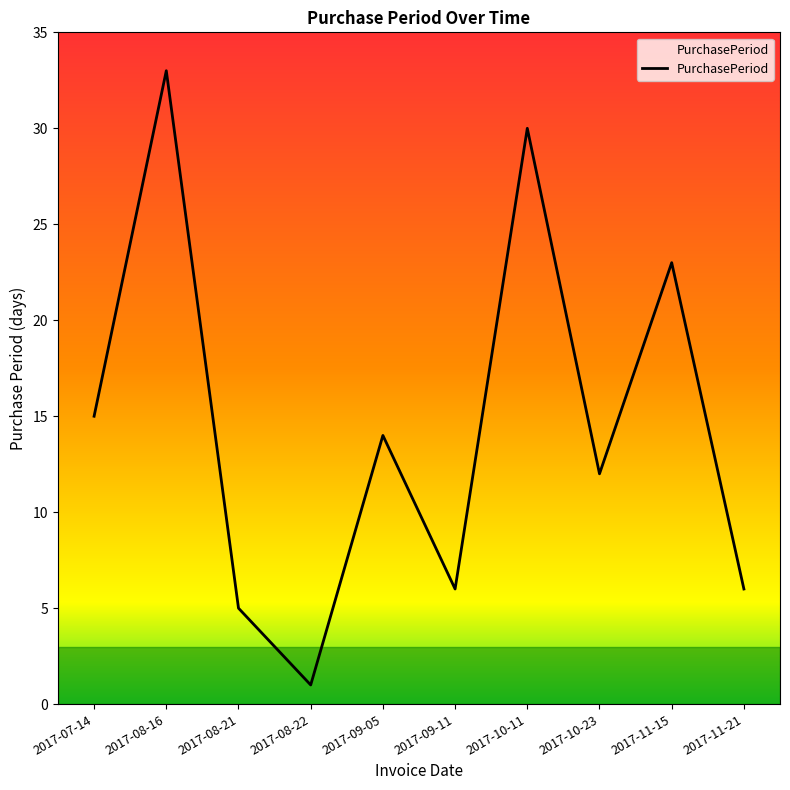

What is the difference between the values at 2017-11-15 and 2017-10-11?

7